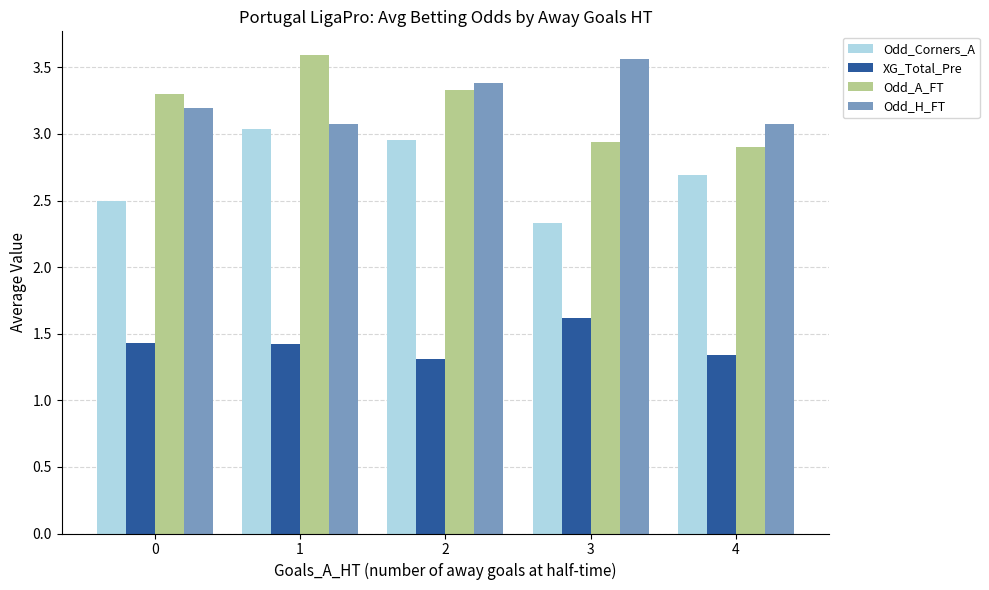

What is the difference between the maximum and minimum values in the Odd_A_FT series?

0.7